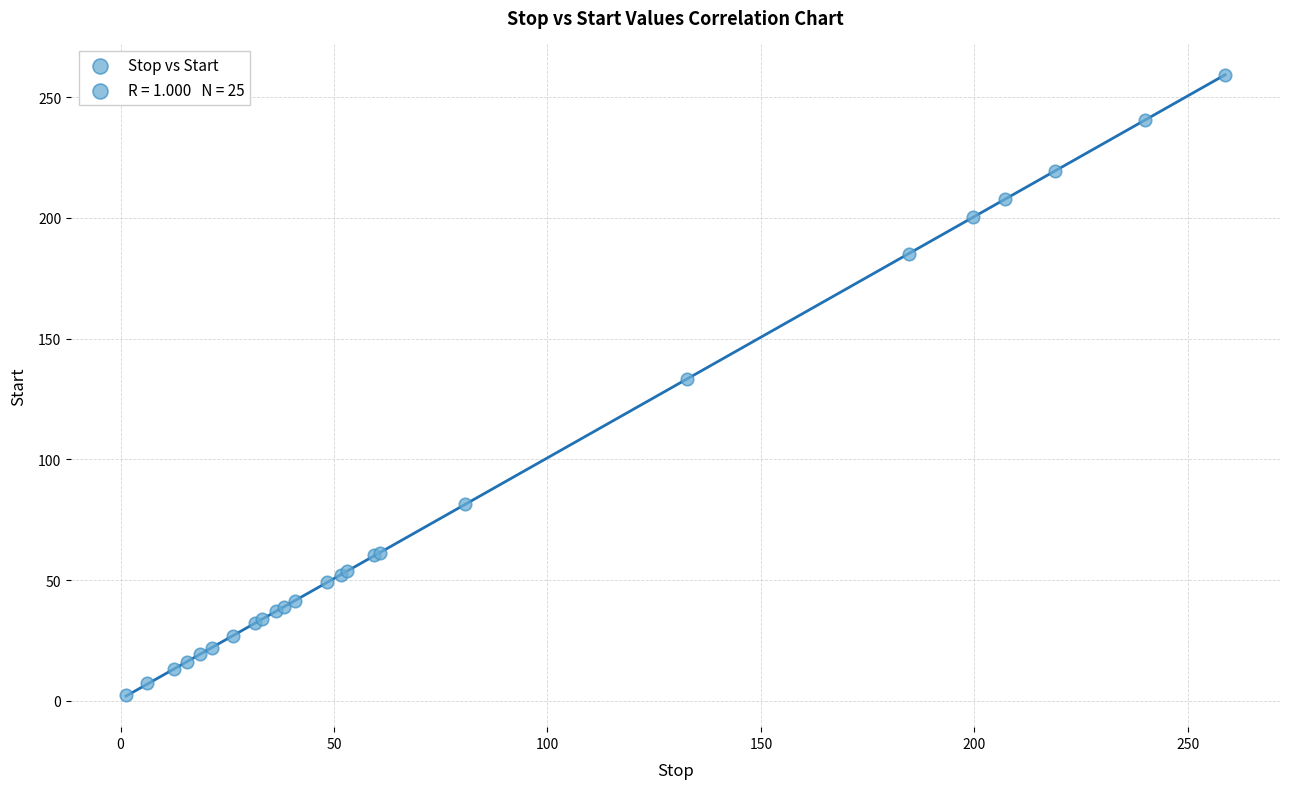

What Y value in the scatter plot is closest to 130?

133.2